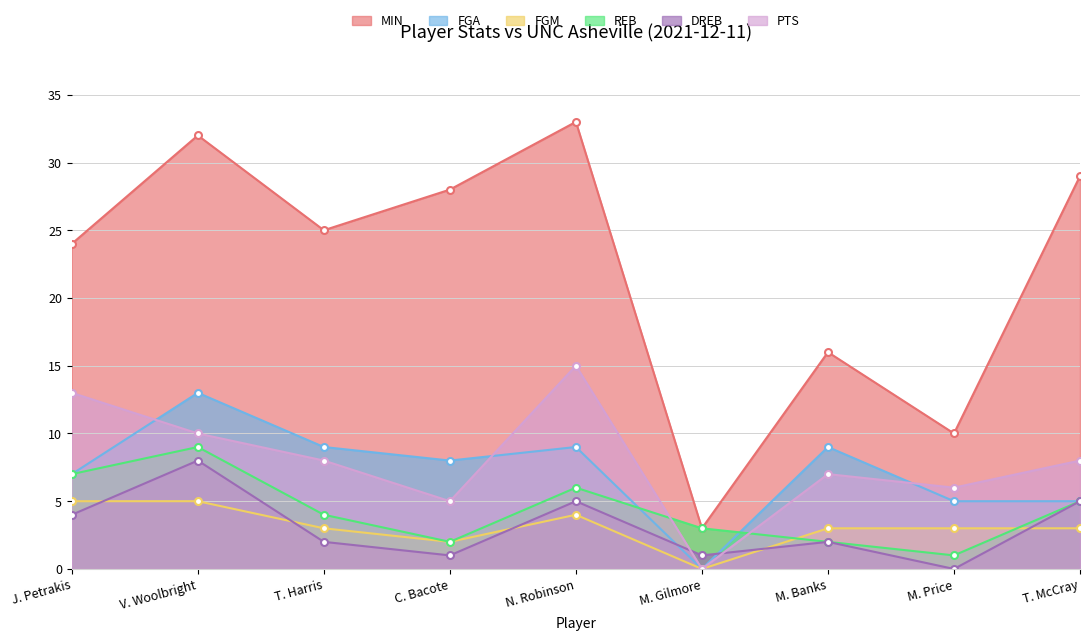

What is the difference between the highest and lowest values at C. Bacote?

27